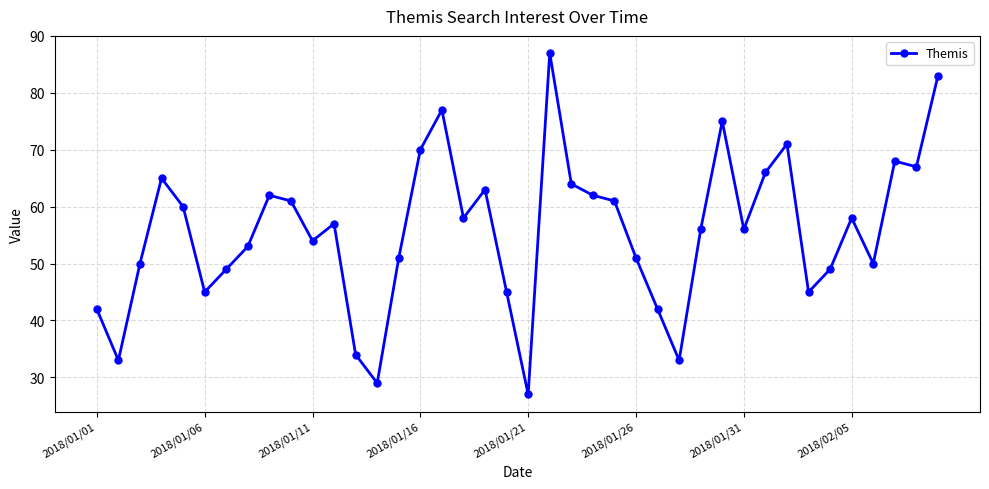

What is the smallest value displayed?

27